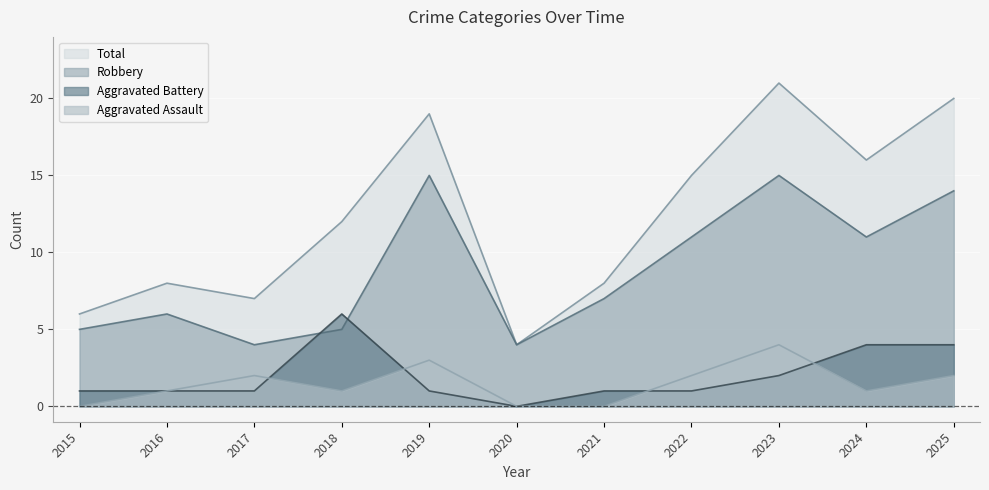

What is the sum of the Aggravated Battery values at 2022 and 2018?

7